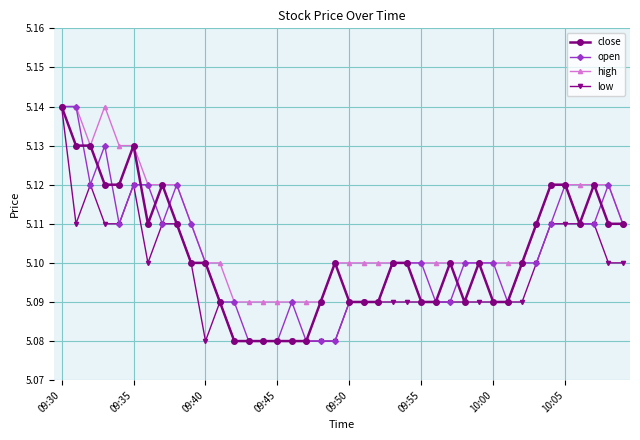

At how many categories does at least one series exceed 5?

40